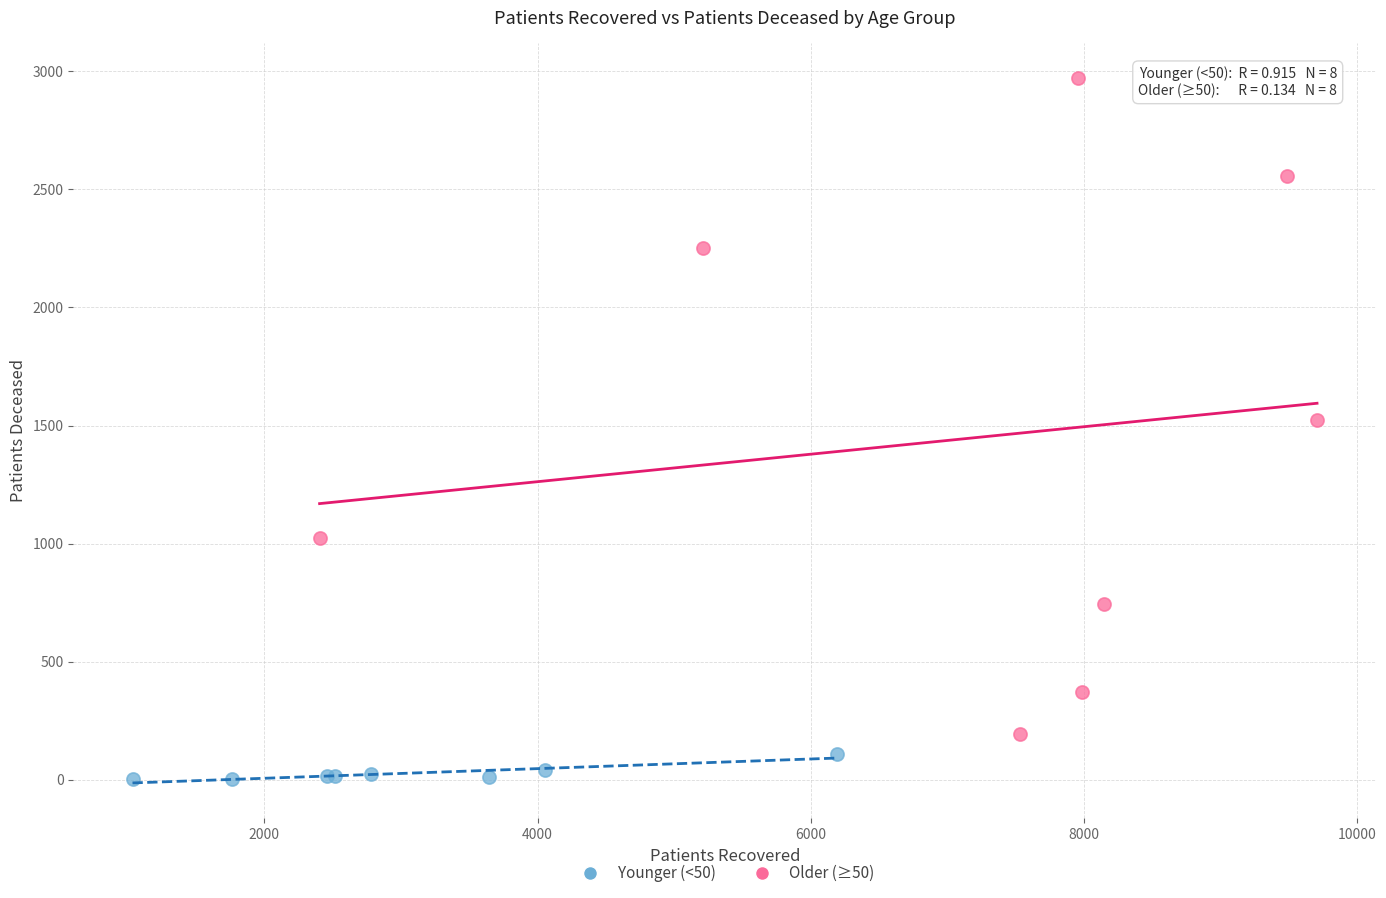

Which series reaches the maximum Y coordinate?

Older (≥50)